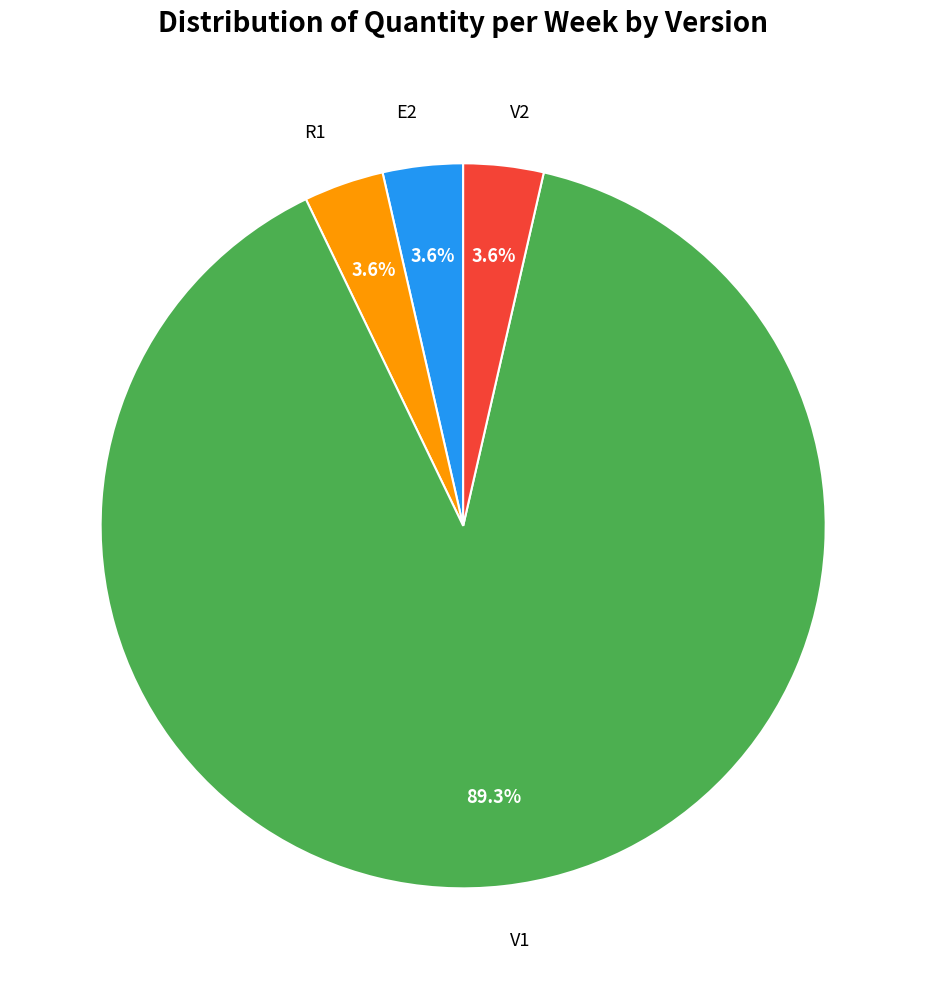

Which slice is the largest?

V1